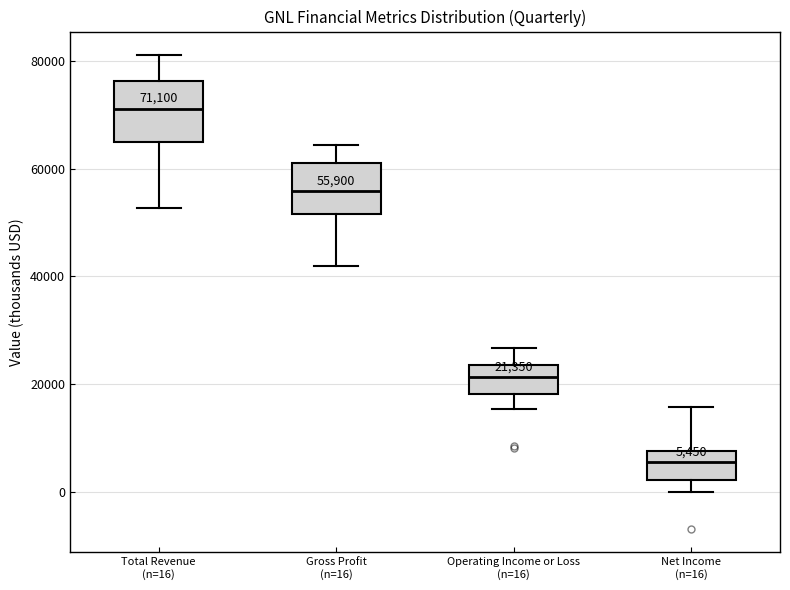

Which box's median line is the lowest?

Net Income (n=16)